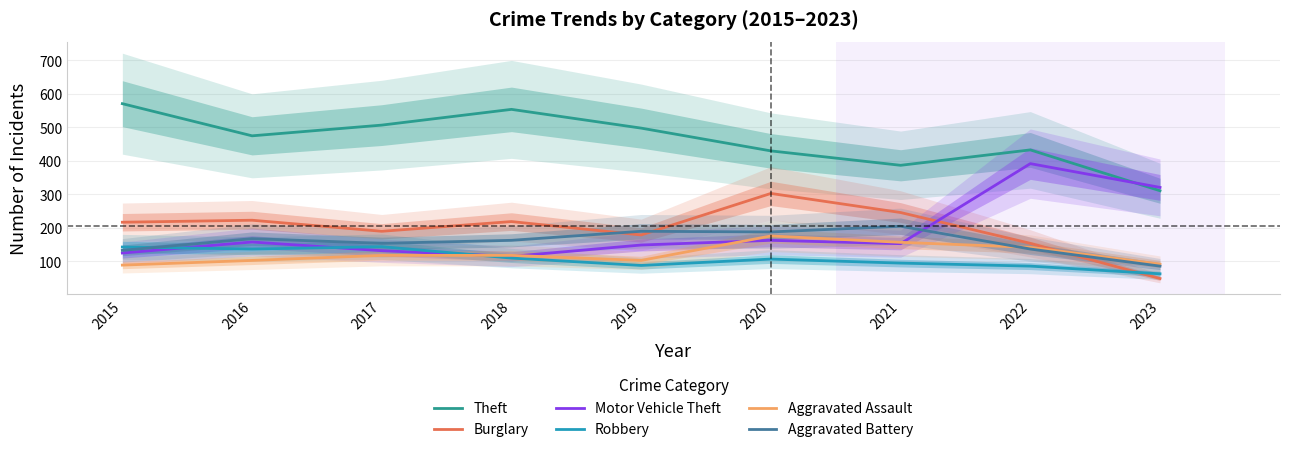

True or false: Robbery and Motor Vehicle Theft cross at least once.

True